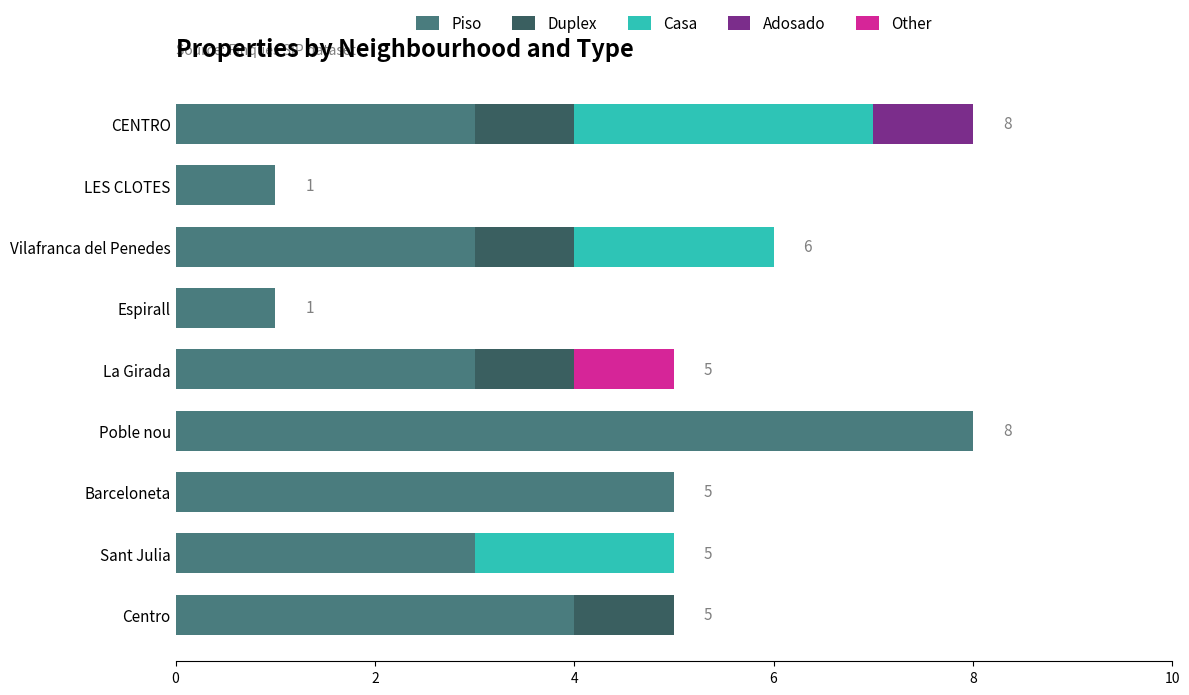

Read the Piso value at CENTRO.

3